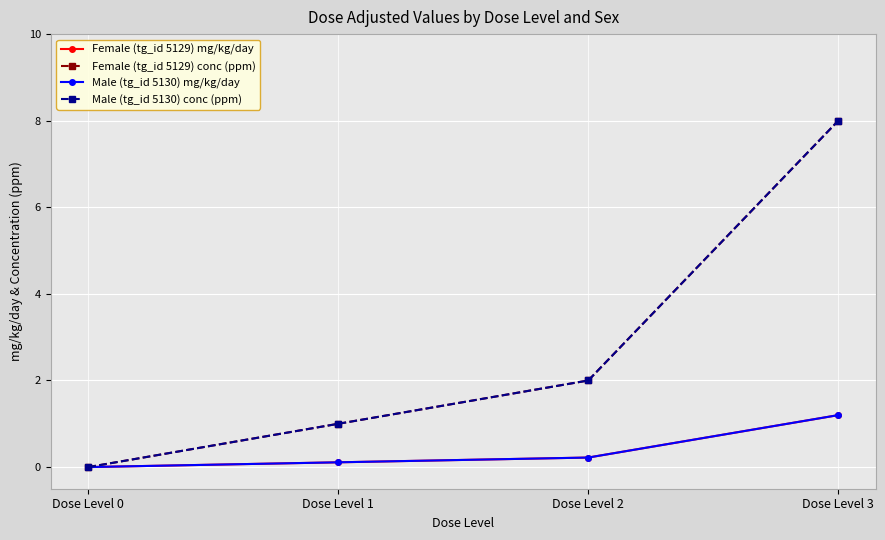

How many data points in Male (tg_id 5130) conc (ppm) are above 2?

1